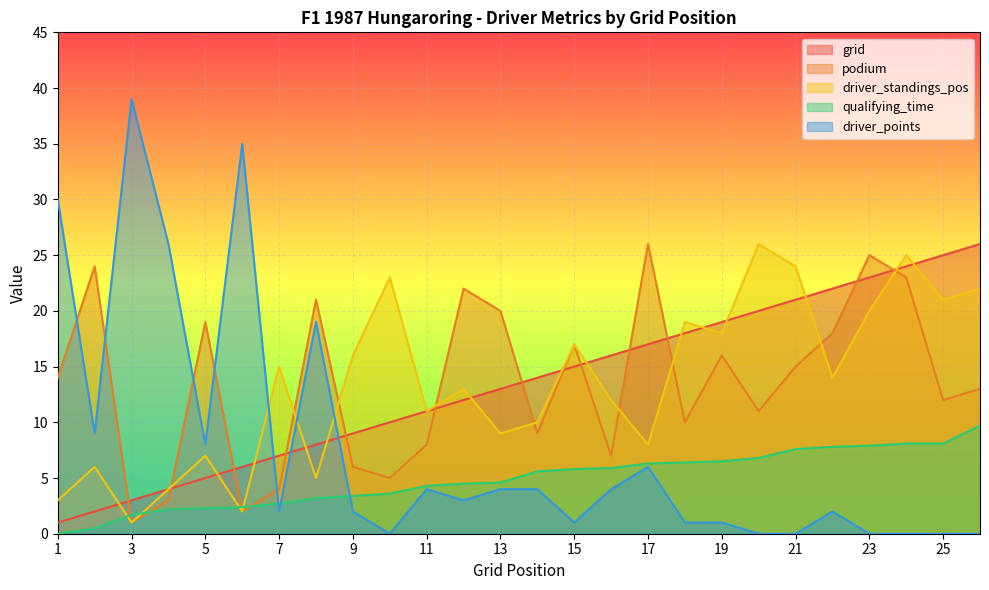

At which category does the chart reach its peak across all series?

3